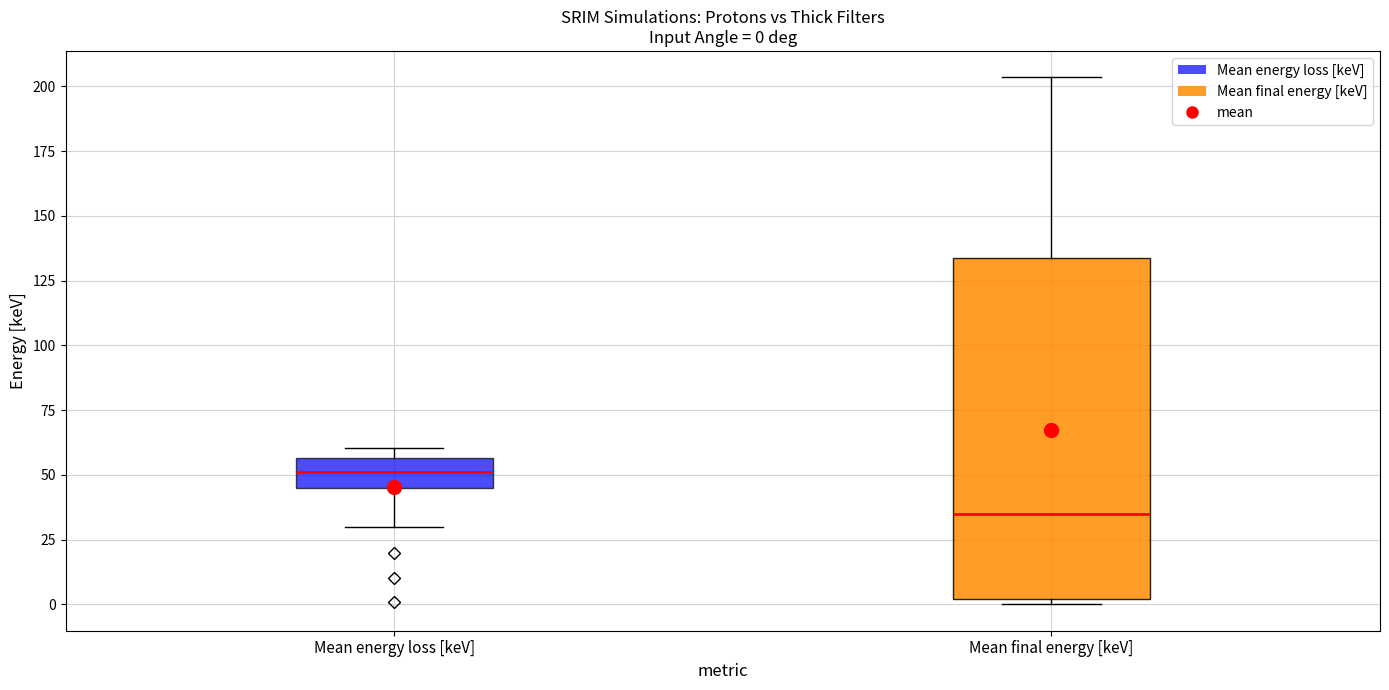

Which box is the tallest, from its lower edge to its upper edge?

Mean final energy [keV]